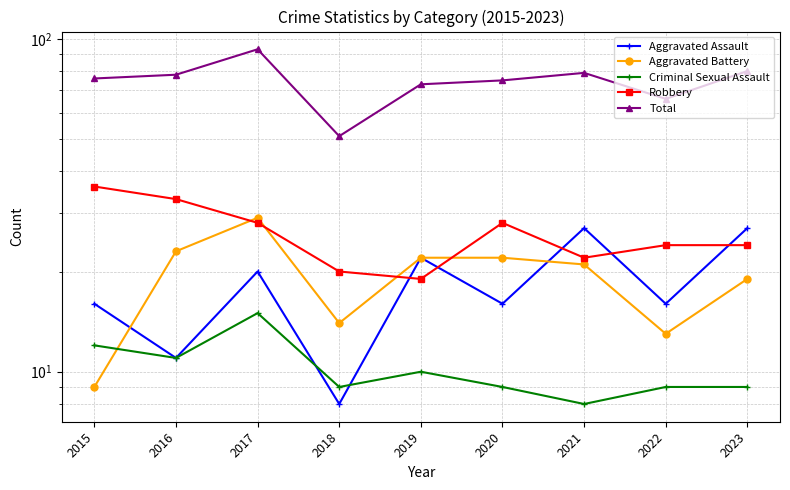

What is the total value across all series at 2015?

149